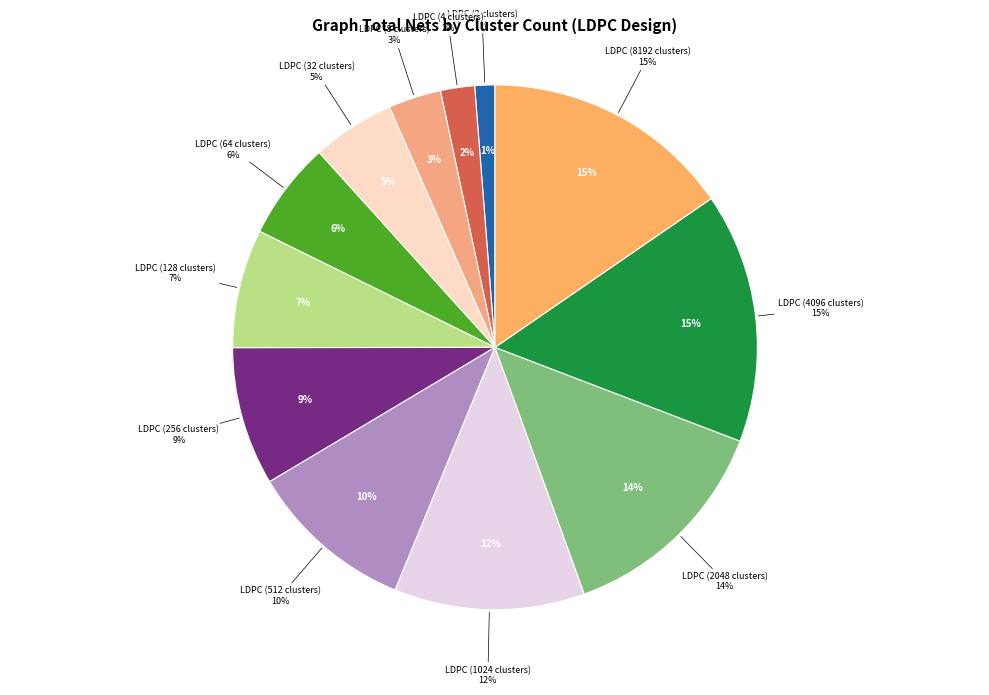

Do LDPC (32 clusters) and LDPC (4096 clusters) together represent more than half of the pie?

No